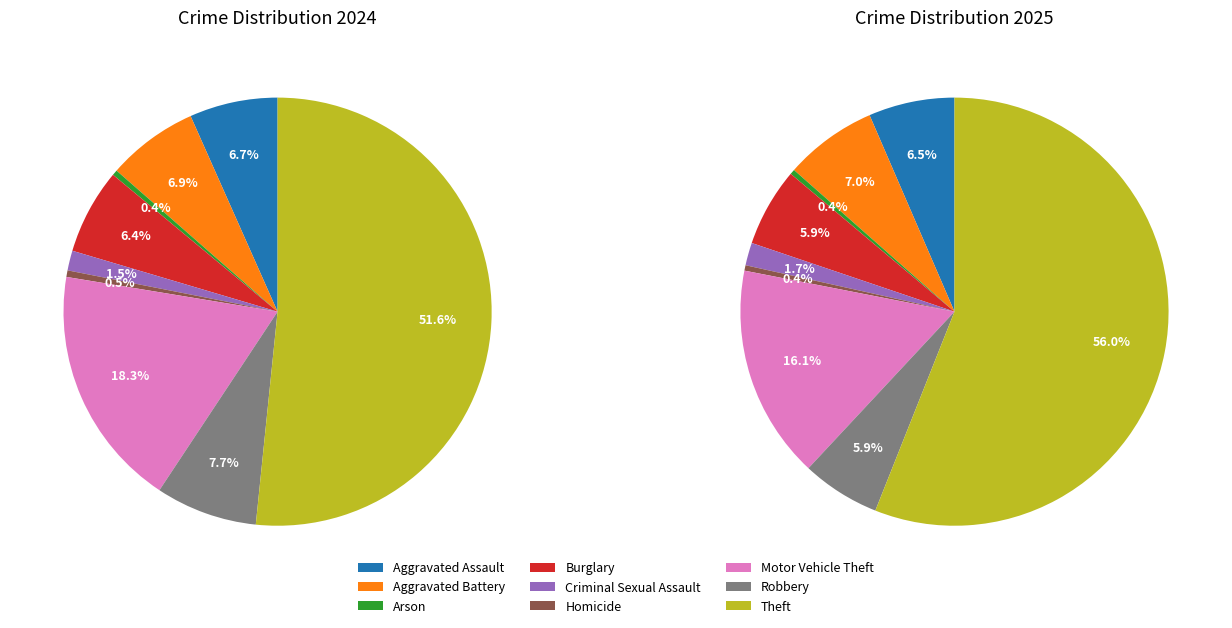

Combined, what portion of the pie is Aggravated Assault and Homicide?

7.2%